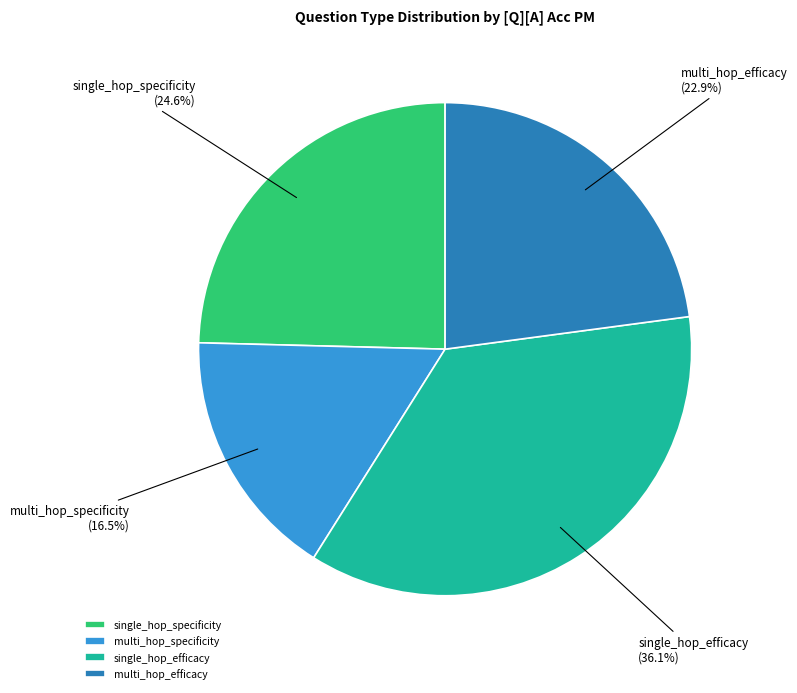

How many segments does this pie chart have?

4